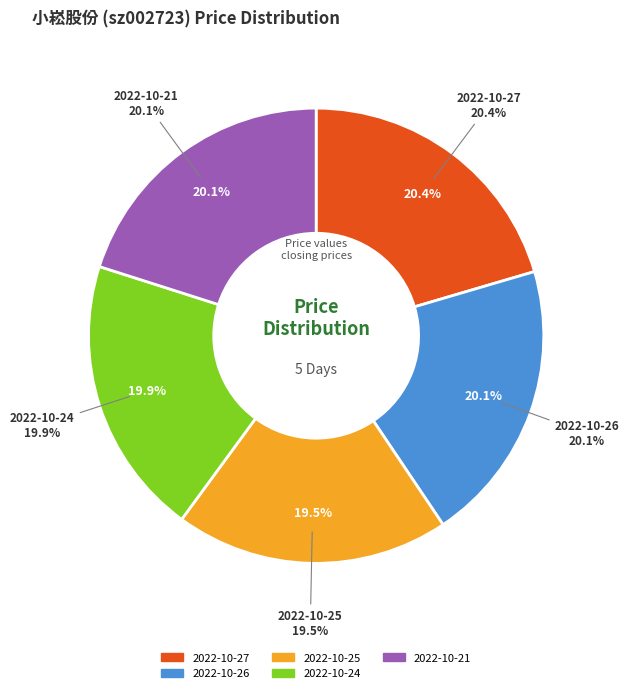

What is the largest slice in the pie chart?

2022-10-27